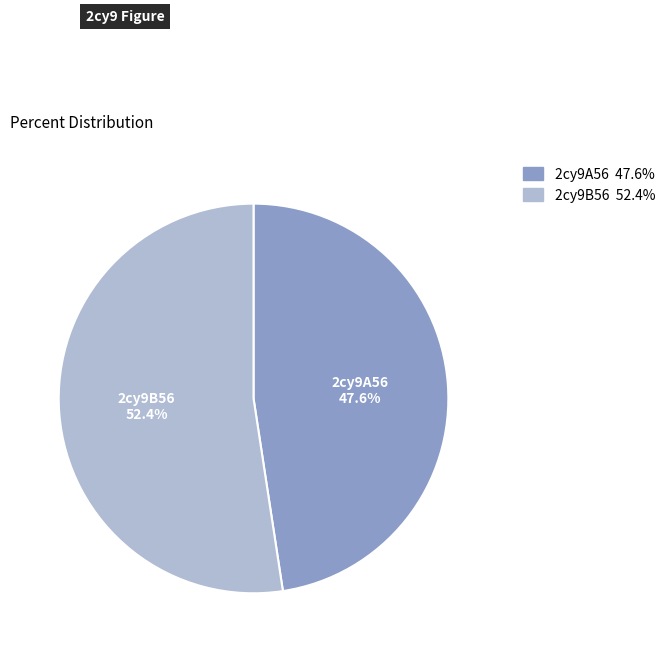

Approximately how many times larger is the value at 2cy9B56 compared to 2cy9A56?

1.1